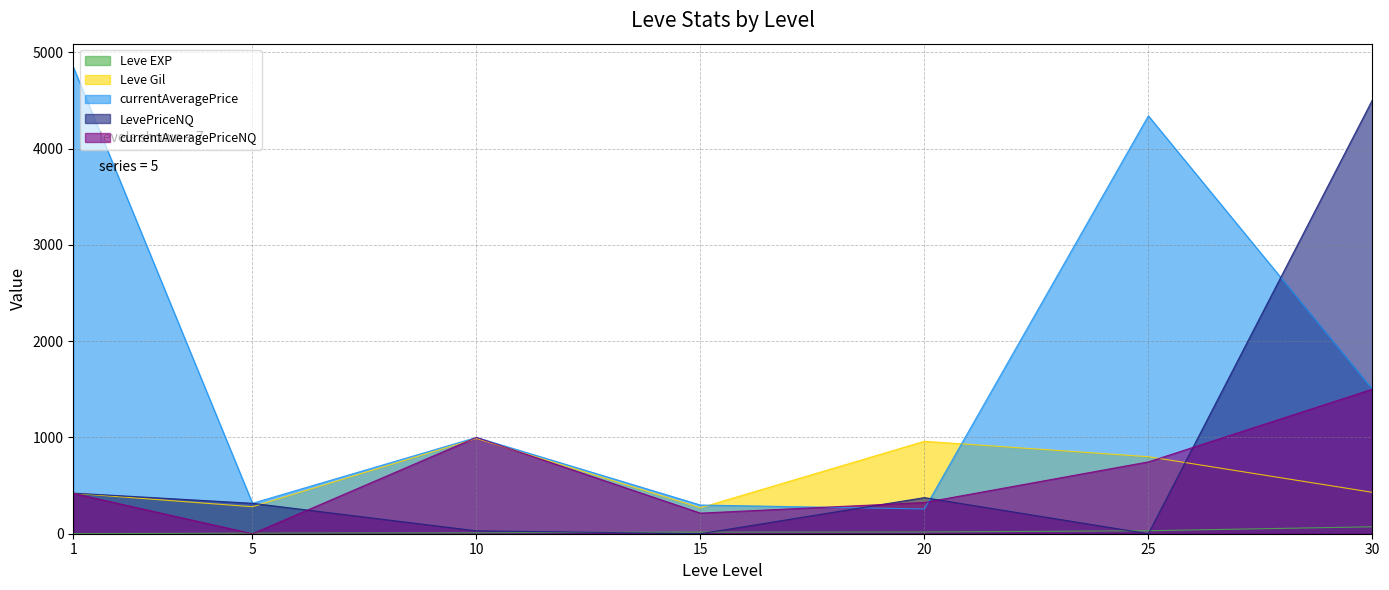

Where does the Leve Gil series first go above 430?

10